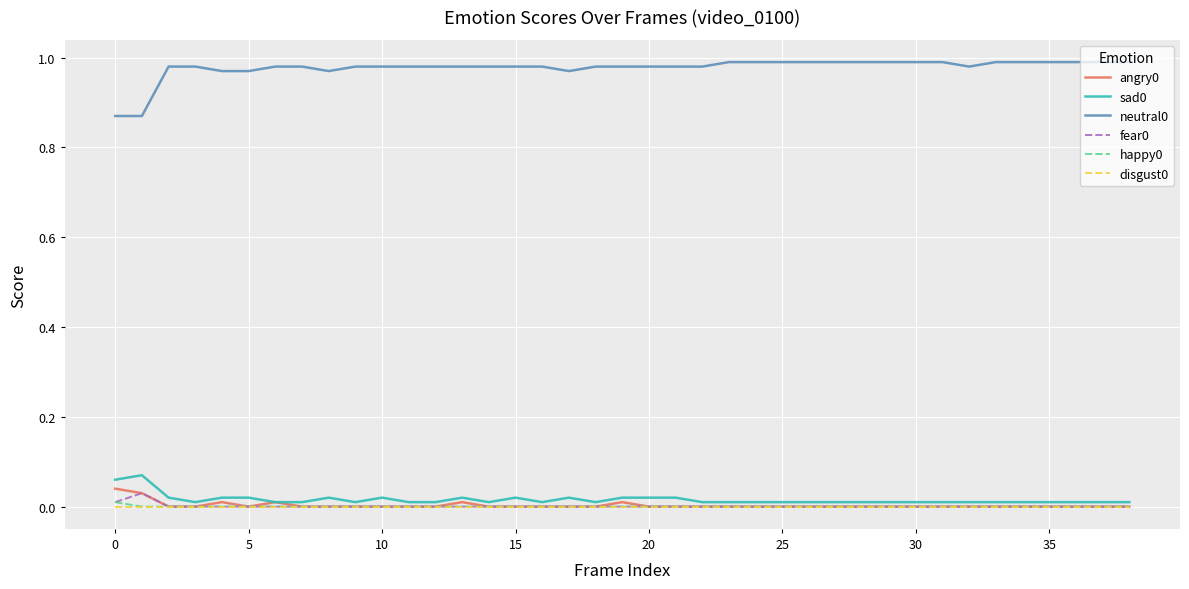

True or false: neutral0 and happy0 cross at least once.

False